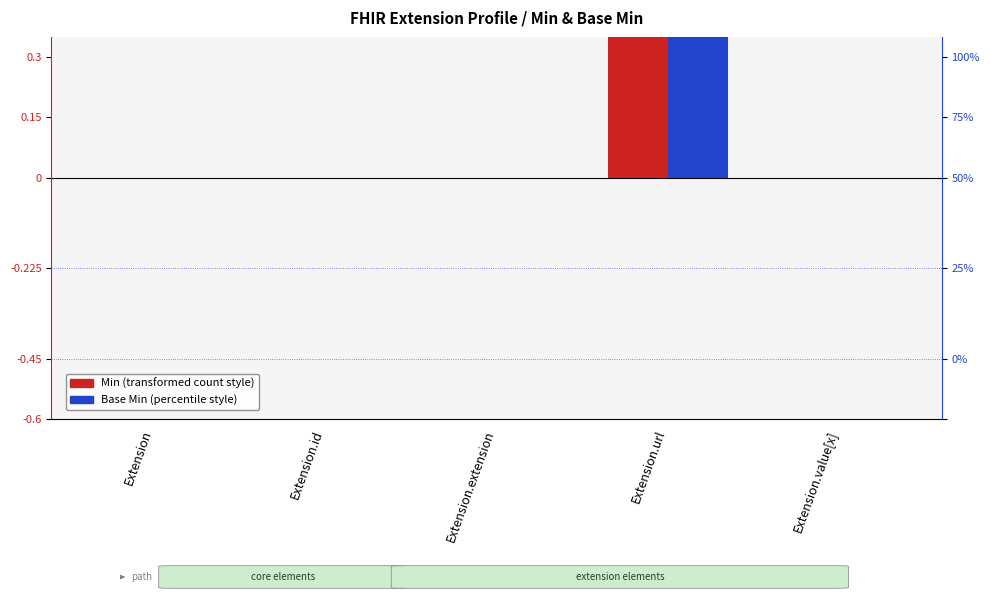

What position from the left is Extension.id?

2